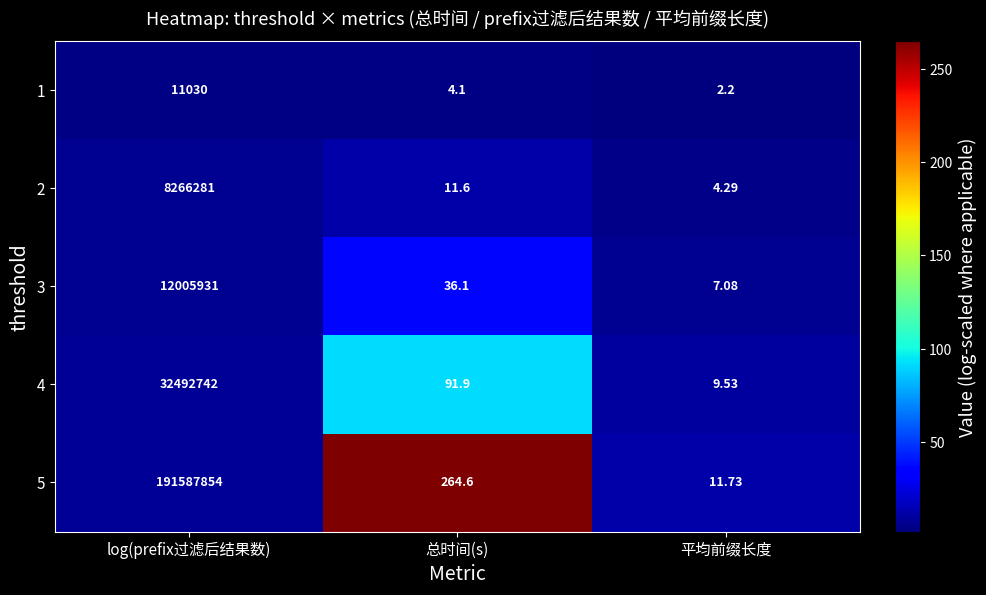

How many categories are shown in the chart?

3